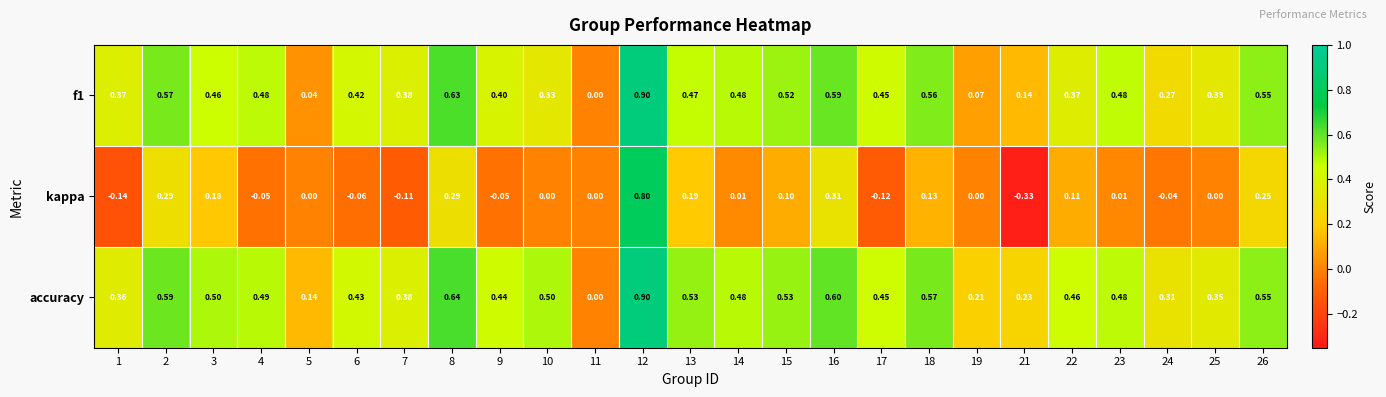

Which series has the largest range (max minus min)?

kappa